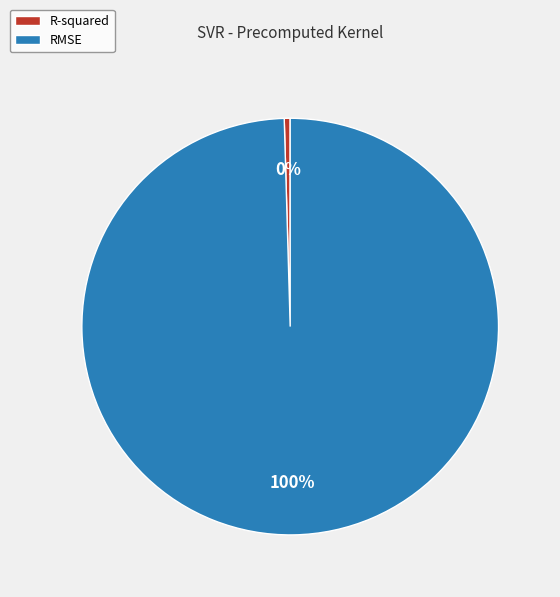

Does RMSE account for over 50% of the chart?

Yes